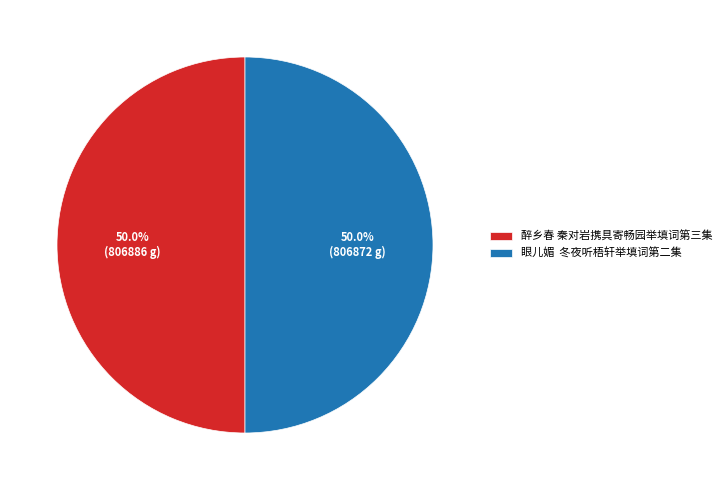

What is the ratio of the value at 眼儿媚 冬夜听梧轩举填词第二集 to the value at 醉乡春 秦对岩携具寄畅园举填词第三集?

1.0